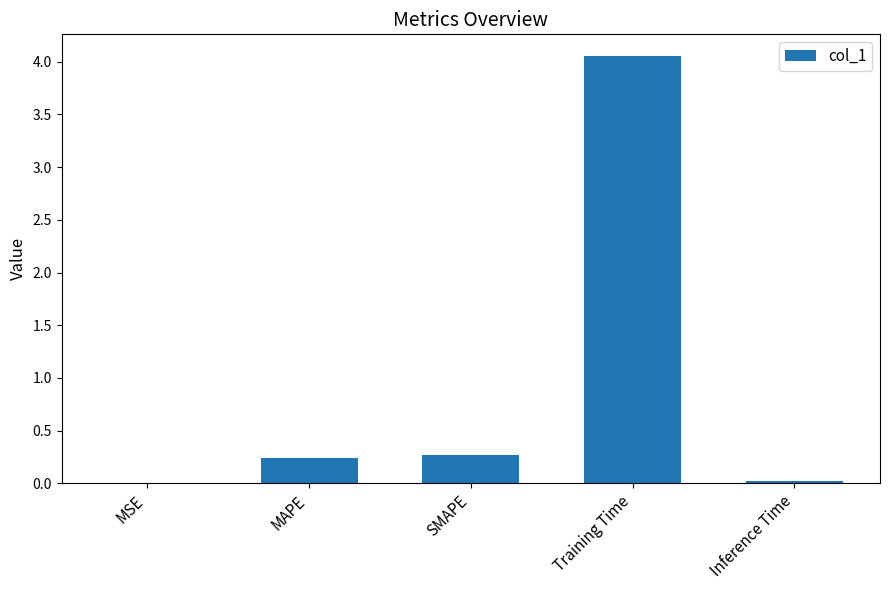

How many categories are shown in the chart?

5